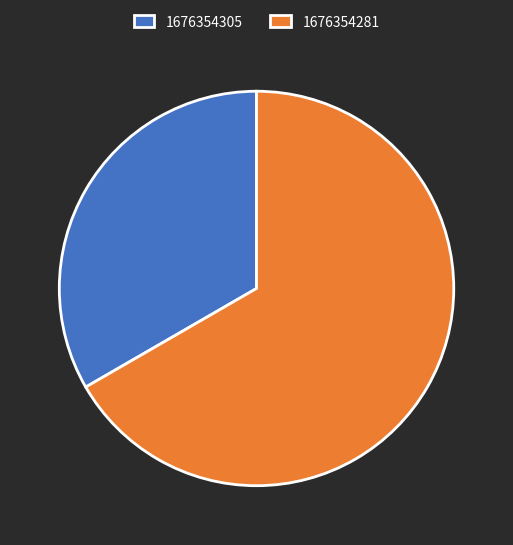

Which category has the smallest portion of the pie?

1676354305